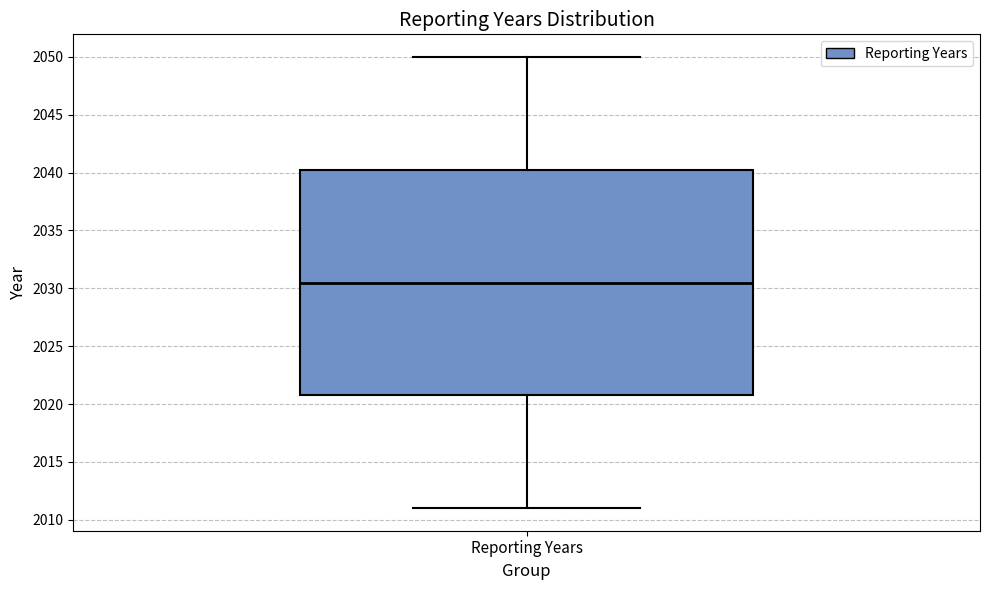

Transcribe this box plot: give where the median line is, the range the box spans, and where the two whiskers end, as read against the y-axis. The values are not printed on the chart, so give them approximately, as read against the axis.

median 2030.5, box 2021.0 to 2040.5, whiskers 2011.0 to 2050.0